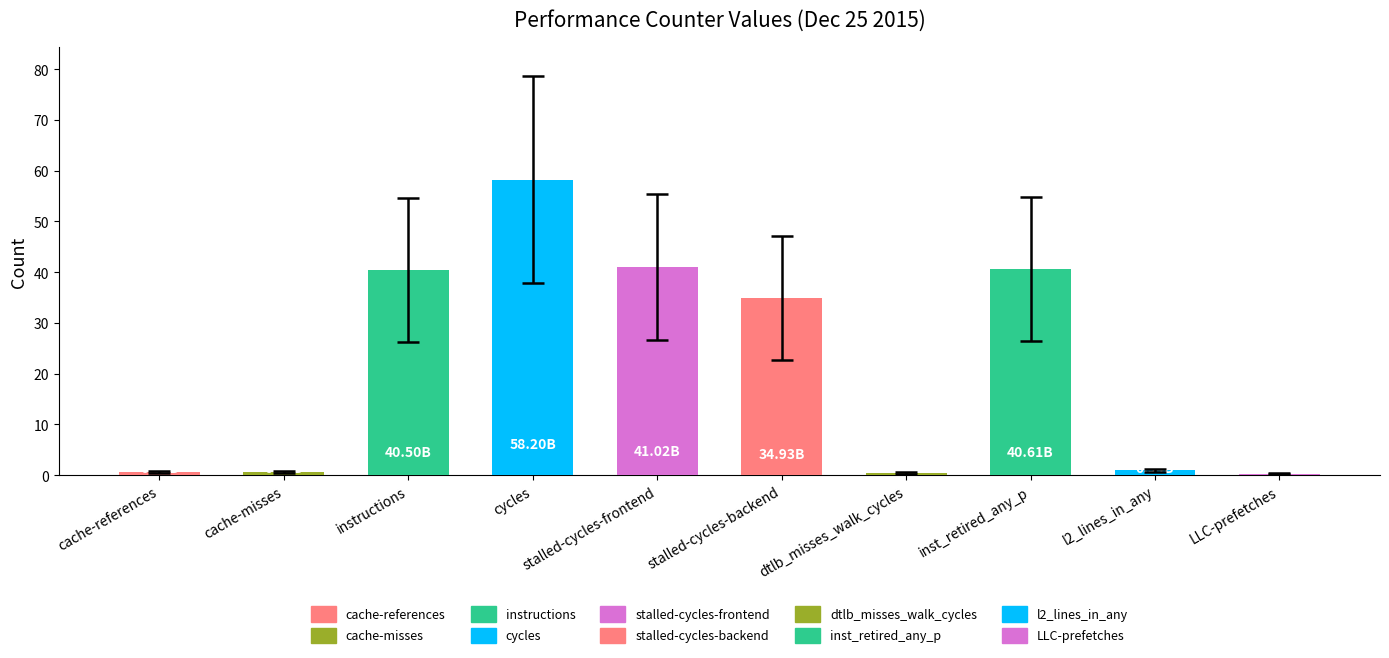

Count the number of categories in the chart.

10